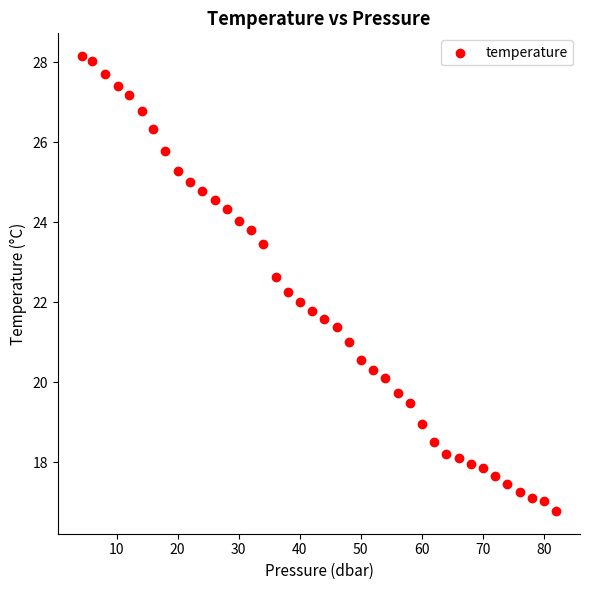

What is the range of X values (max minus min)?

77.8